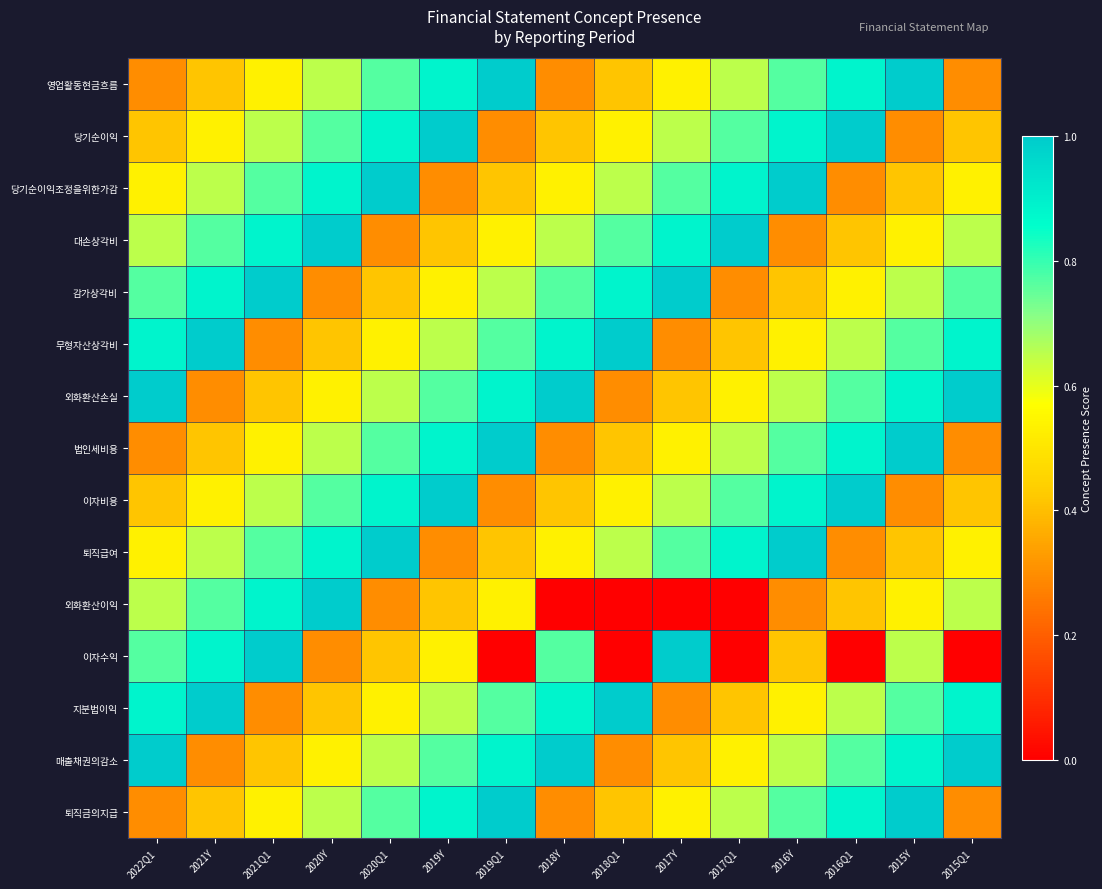

Reading left to right, what are all the values shown in this chart?

영업활동현금흐름: 2022Q1=0.3	2021Y=0.4	2021Q1=0.5	2020Y=0.6	2020Q1=0.8	2019Y=0.9	2019Q1=1.0	2018Y=0.3	2018Q1=0.4	2017Y=0.5	2017Q1=0.6	2016Y=0.8	2016Q1=0.9	2015Y=1.0	2015Q1=0.3
당기순이익: 2022Q1=0.4	2021Y=0.5	2021Q1=0.6	2020Y=0.8	2020Q1=0.9	2019Y=1.0	2019Q1=0.3	2018Y=0.4	2018Q1=0.5	2017Y=0.6	2017Q1=0.8	2016Y=0.9	2016Q1=1.0	2015Y=0.3	2015Q1=0.4
당기순이익조정을위한가감: 2022Q1=0.5	2021Y=0.6	2021Q1=0.8	2020Y=0.9	2020Q1=1.0	2019Y=0.3	2019Q1=0.4	2018Y=0.5	2018Q1=0.6	2017Y=0.8	2017Q1=0.9	2016Y=1.0	2016Q1=0.3	2015Y=0.4	2015Q1=0.5
대손상각비: 2022Q1=0.6	2021Y=0.8	2021Q1=0.9	2020Y=1.0	2020Q1=0.3	2019Y=0.4	2019Q1=0.5	2018Y=0.6	2018Q1=0.8	2017Y=0.9	2017Q1=1.0	2016Y=0.3	2016Q1=0.4	2015Y=0.5	2015Q1=0.6
감가상각비: 2022Q1=0.8	2021Y=0.9	2021Q1=1.0	2020Y=0.3	2020Q1=0.4	2019Y=0.5	2019Q1=0.6	2018Y=0.8	2018Q1=0.9	2017Y=1.0	2017Q1=0.3	2016Y=0.4	2016Q1=0.5	2015Y=0.6	2015Q1=0.8
무형자산상각비: 2022Q1=0.9	2021Y=1.0	2021Q1=0.3	2020Y=0.4	2020Q1=0.5	2019Y=0.6	2019Q1=0.8	2018Y=0.9	2018Q1=1.0	2017Y=0.3	2017Q1=0.4	2016Y=0.5	2016Q1=0.6	2015Y=0.8	2015Q1=0.9
외화환산손실: 2022Q1=1.0	2021Y=0.3	2021Q1=0.4	2020Y=0.5	2020Q1=0.6	2019Y=0.8	2019Q1=0.9	2018Y=1.0	2018Q1=0.3	2017Y=0.4	2017Q1=0.5	2016Y=0.6	2016Q1=0.8	2015Y=0.9	2015Q1=1.0
법인세비용: 2022Q1=0.3	2021Y=0.4	2021Q1=0.5	2020Y=0.6	2020Q1=0.8	2019Y=0.9	2019Q1=1.0	2018Y=0.3	2018Q1=0.4	2017Y=0.5	2017Q1=0.6	2016Y=0.8	2016Q1=0.9	2015Y=1.0	2015Q1=0.3
이자비용: 2022Q1=0.4	2021Y=0.5	2021Q1=0.6	2020Y=0.8	2020Q1=0.9	2019Y=1.0	2019Q1=0.3	2018Y=0.4	2018Q1=0.5	2017Y=0.6	2017Q1=0.8	2016Y=0.9	2016Q1=1.0	2015Y=0.3	2015Q1=0.4
퇴직급여: 2022Q1=0.5	2021Y=0.6	2021Q1=0.8	2020Y=0.9	2020Q1=1.0	2019Y=0.3	2019Q1=0.4	2018Y=0.5	2018Q1=0.6	2017Y=0.8	2017Q1=0.9	2016Y=1.0	2016Q1=0.3	2015Y=0.4	2015Q1=0.5
외화환산이익: 2022Q1=0.6	2021Y=0.8	2021Q1=0.9	2020Y=1.0	2020Q1=0.3	2019Y=0.4	2019Q1=0.5	2018Y=0.0	2018Q1=0.0	2017Y=0.0	2017Q1=0.0	2016Y=0.3	2016Q1=0.4	2015Y=0.5	2015Q1=0.6
이자수익: 2022Q1=0.8	2021Y=0.9	2021Q1=1.0	2020Y=0.3	2020Q1=0.4	2019Y=0.5	2019Q1=0.0	2018Y=0.8	2018Q1=0.0	2017Y=1.0	2017Q1=0.0	2016Y=0.4	2016Q1=0.0	2015Y=0.6	2015Q1=0.0
지분법이익: 2022Q1=0.9	2021Y=1.0	2021Q1=0.3	2020Y=0.4	2020Q1=0.5	2019Y=0.6	2019Q1=0.8	2018Y=0.9	2018Q1=1.0	2017Y=0.3	2017Q1=0.4	2016Y=0.5	2016Q1=0.6	2015Y=0.8	2015Q1=0.9
매출채권의감소: 2022Q1=1.0	2021Y=0.3	2021Q1=0.4	2020Y=0.5	2020Q1=0.6	2019Y=0.8	2019Q1=0.9	2018Y=1.0	2018Q1=0.3	2017Y=0.4	2017Q1=0.5	2016Y=0.6	2016Q1=0.8	2015Y=0.9	2015Q1=1.0
퇴직금의지급: 2022Q1=0.3	2021Y=0.4	2021Q1=0.5	2020Y=0.6	2020Q1=0.8	2019Y=0.9	2019Q1=1.0	2018Y=0.3	2018Q1=0.4	2017Y=0.5	2017Q1=0.6	2016Y=0.8	2016Q1=0.9	2015Y=1.0	2015Q1=0.3